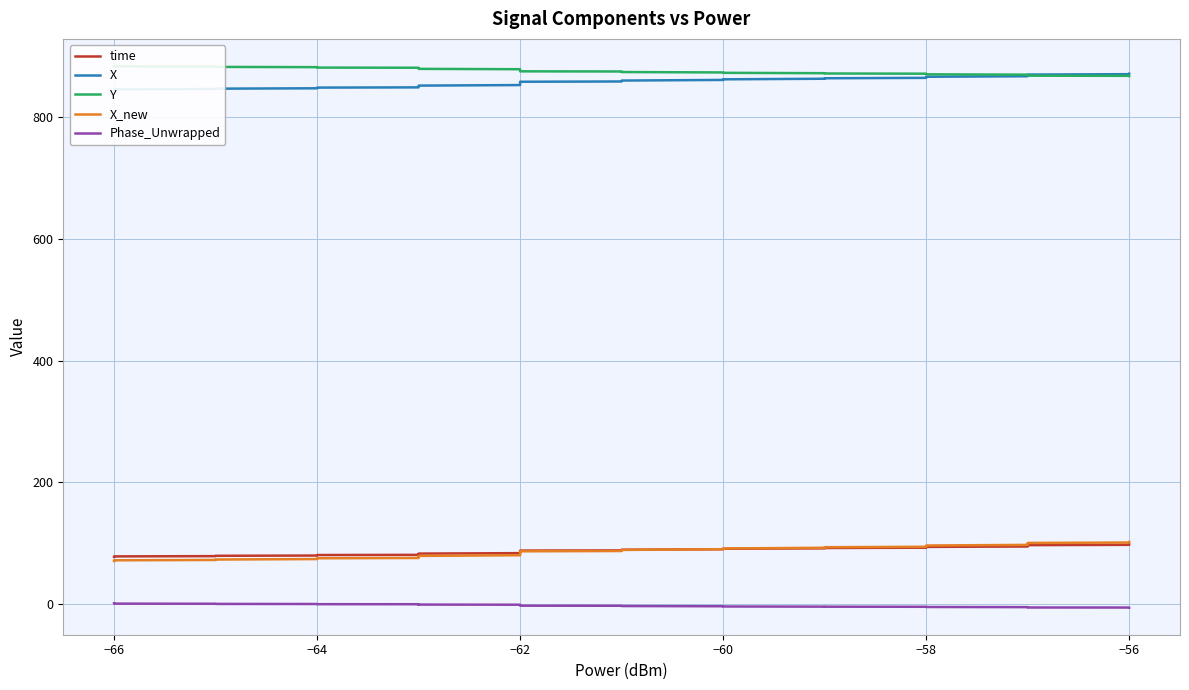

What is the difference between the maximum and minimum values in the Phase_Unwrapped series?

7.1